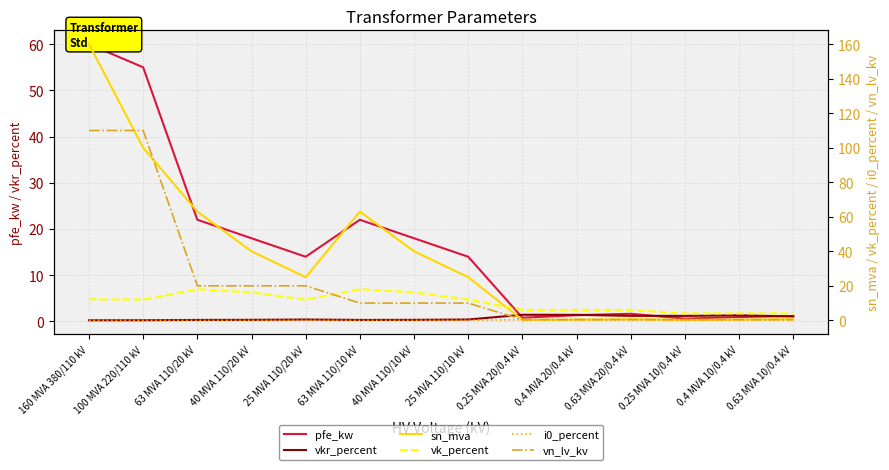

What is the label of the 3rd point from the right?

0.25 MVA 10/0.4 kV